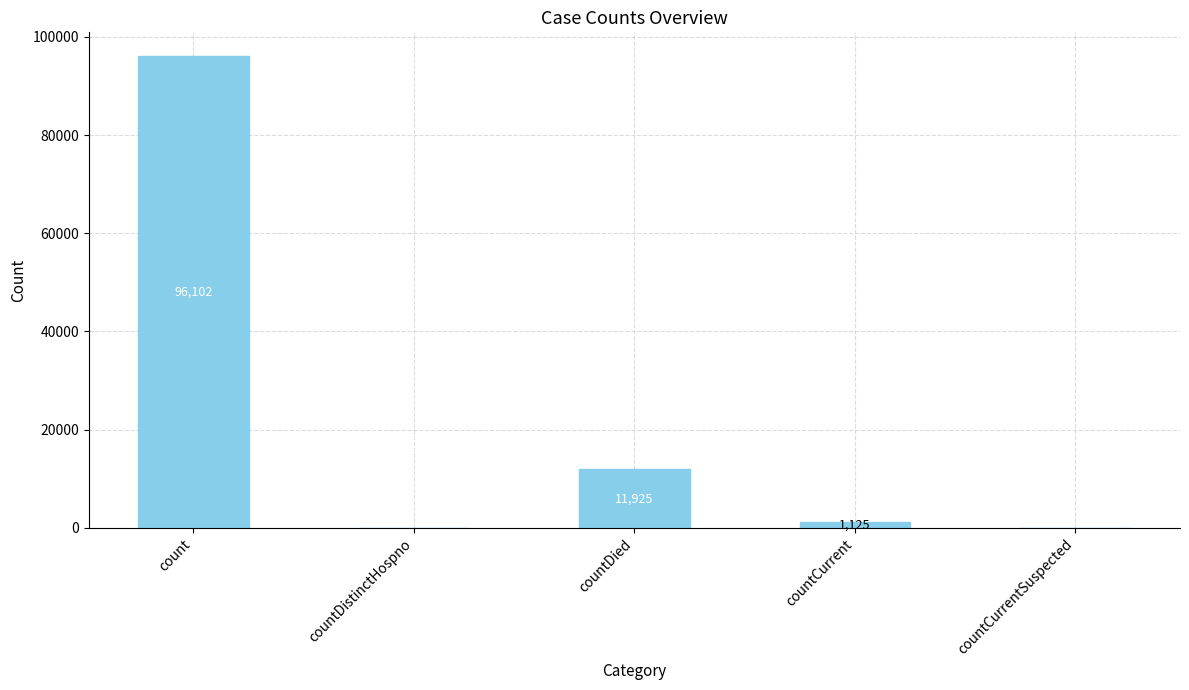

At which label does the data first exceed 1125?

count